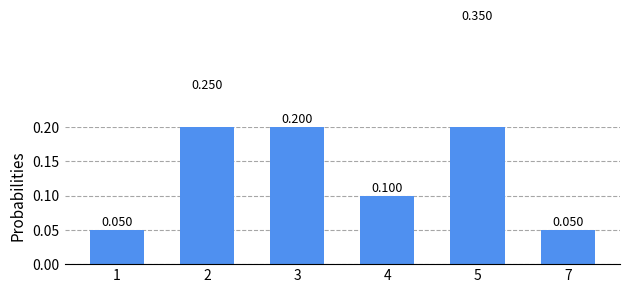

What is the change in value from 4 to 5?

+0.2